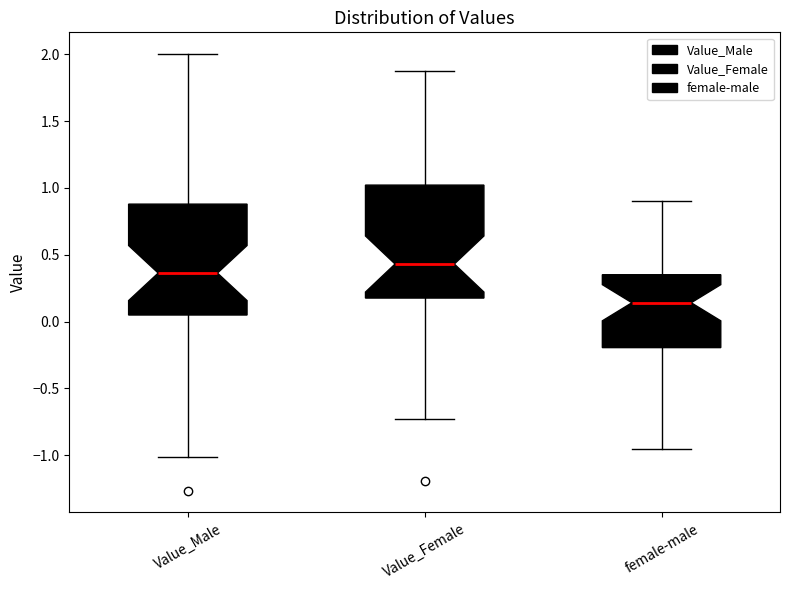

Reading left to right, read every box against the y-axis: the position of its median line, the range the box covers, and the ends of its whiskers. The values are not printed on the chart, so give them approximately, as read against the axis.

Value_Male: median 0.35, box 0.05 to 0.90, whiskers -1.00 to 2.00
Value_Female: median 0.45, box 0.20 to 1.00, whiskers -0.75 to 1.85
female-male: median 0.15, box -0.20 to 0.35, whiskers -0.95 to 0.90